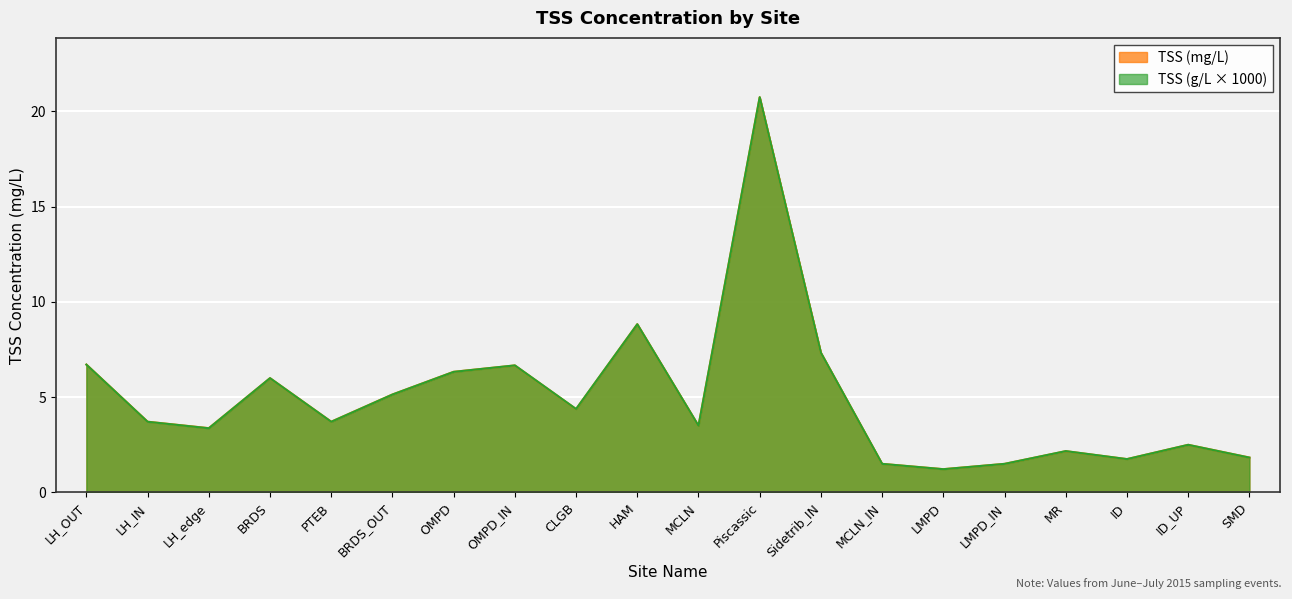

List the series in order of their peak value, highest first.

TSS (mg/L), TSS (g/L)